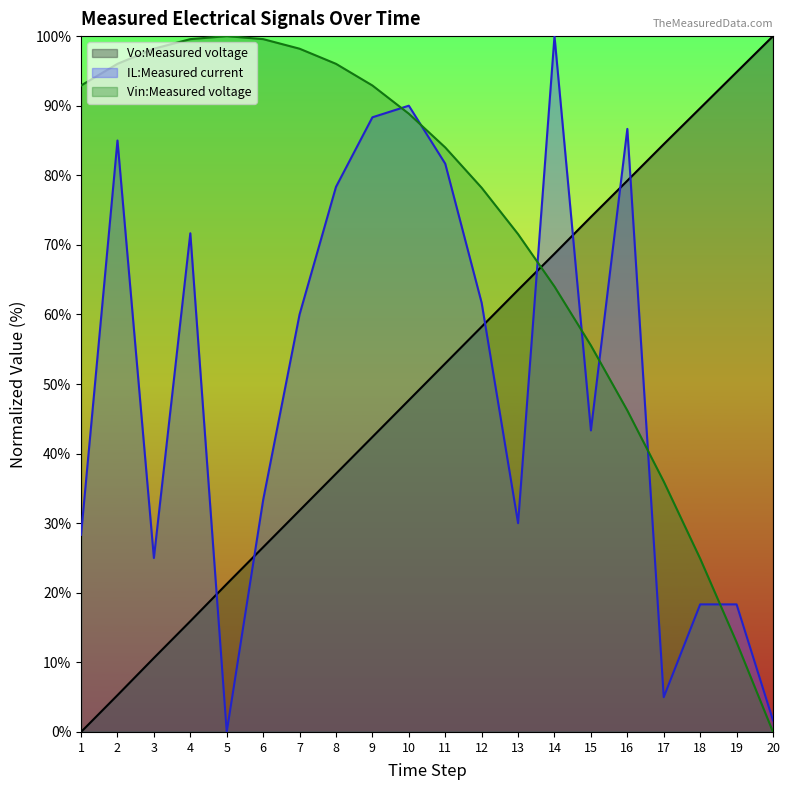

How many interior local valleys does the IL:Measured current series have?

5